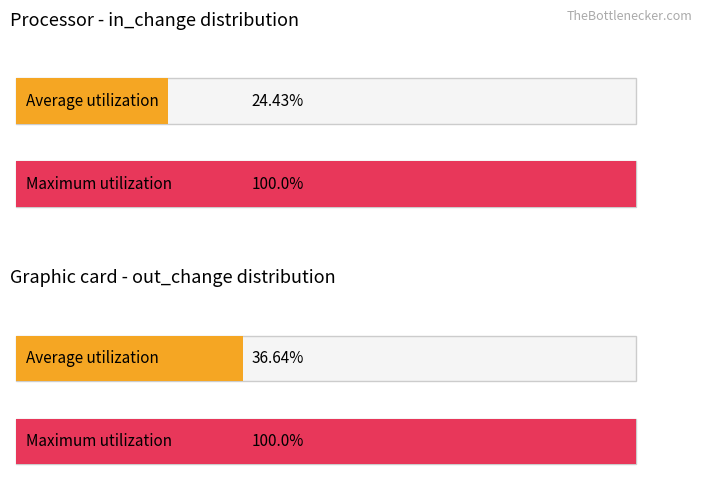

Between 3 and 2, which is larger?

3